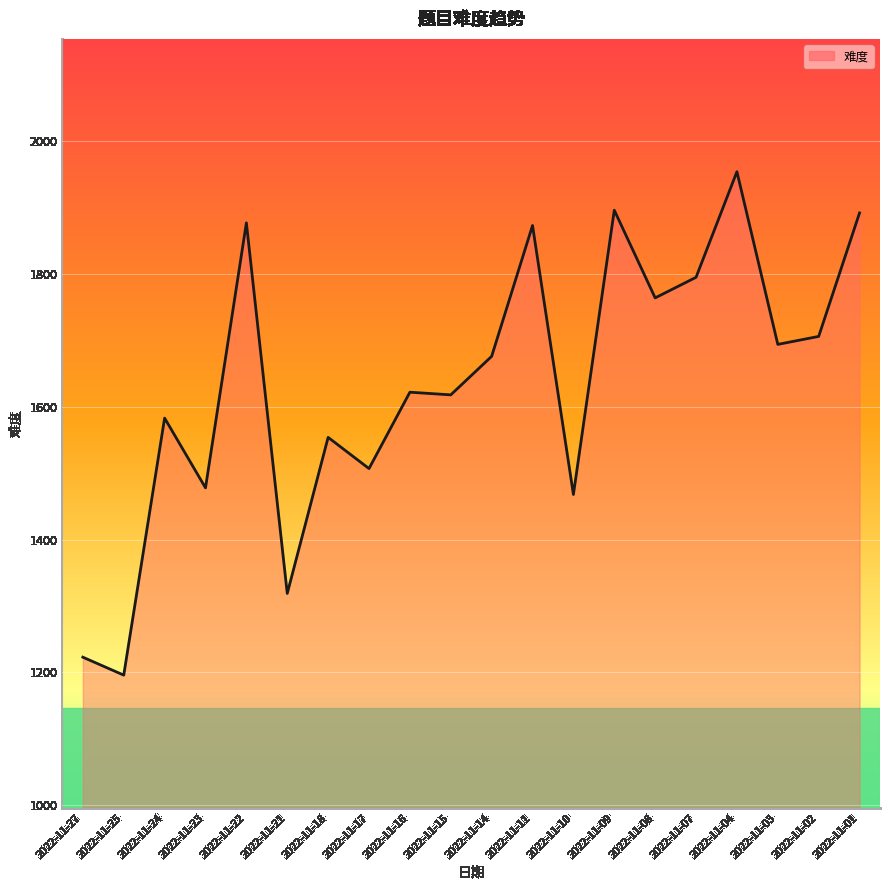

Where is the first local maximum?

2022-11-24